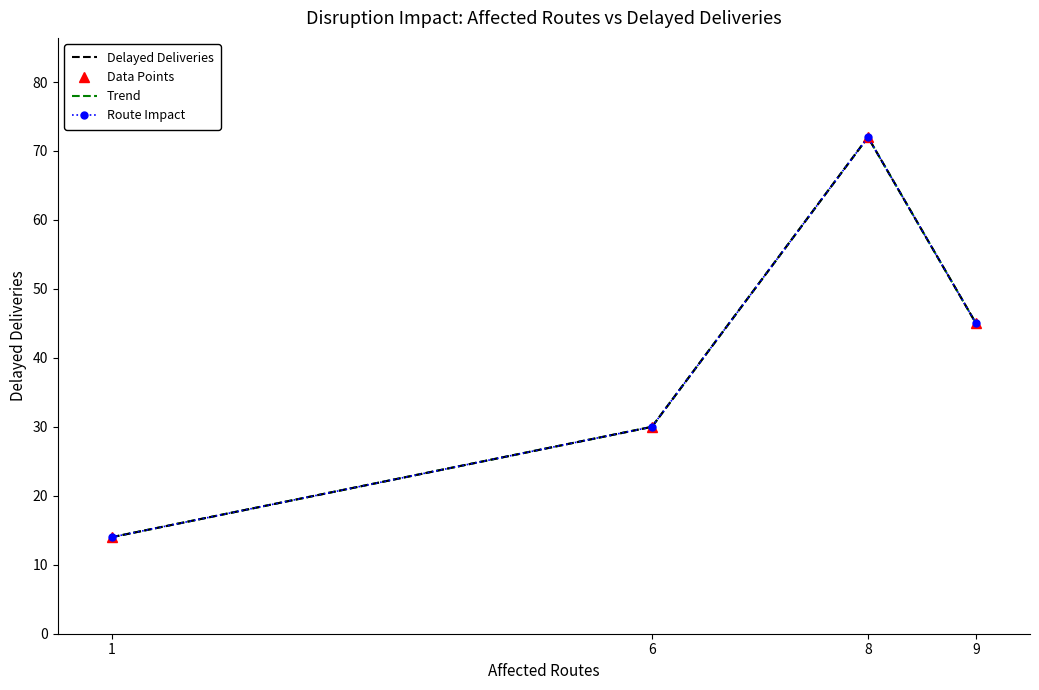

Rank the categories by value from lowest to highest.

1, 6, 9, 8